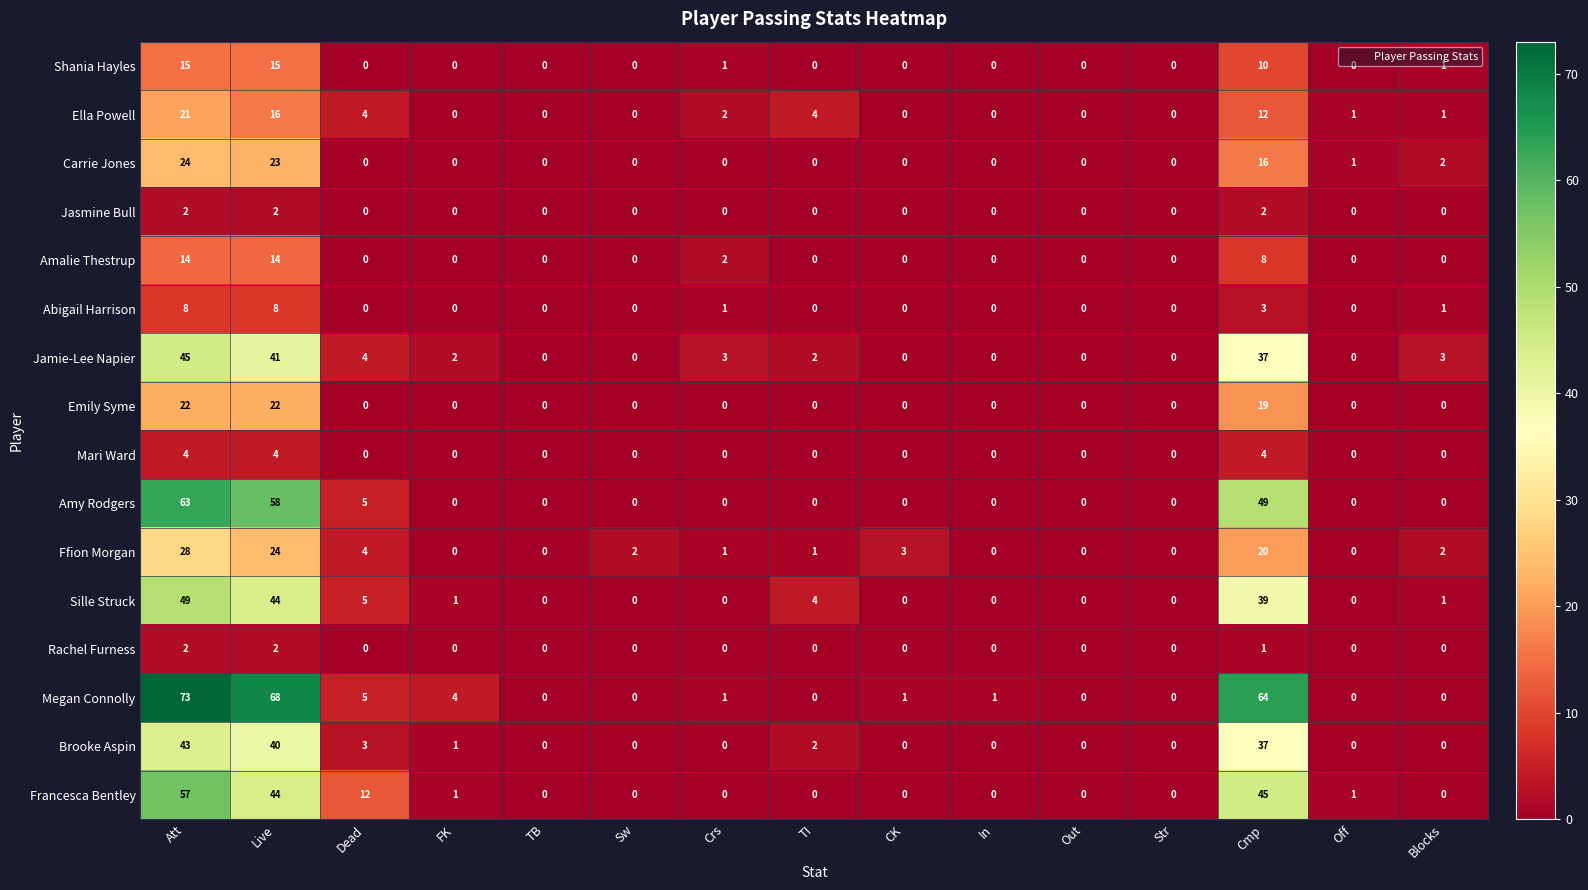

Is it true that Abigail Harrison equals 0 at Out?

True